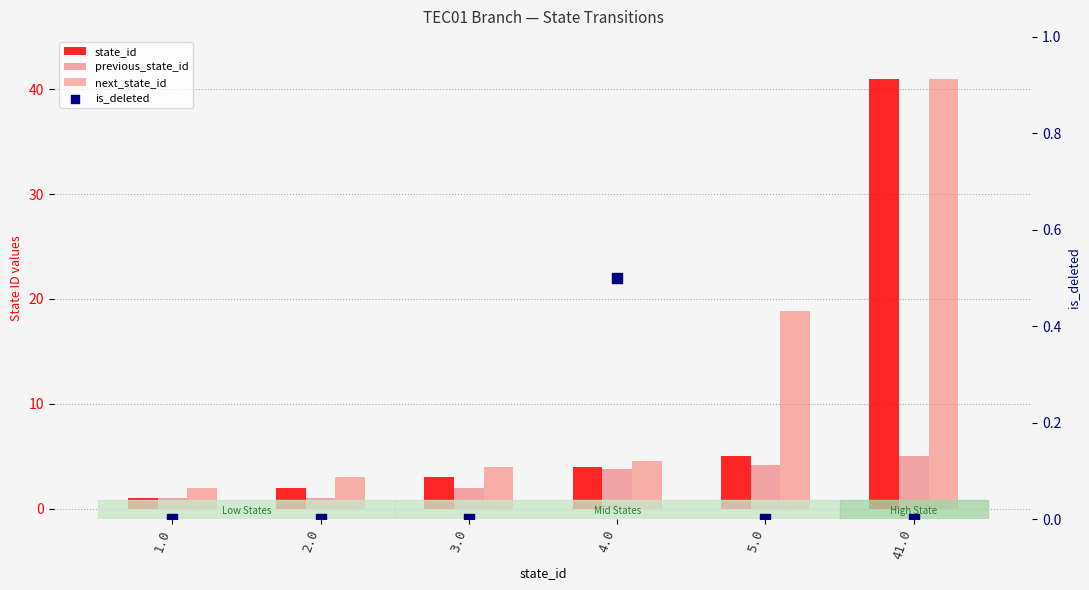

Which series has the largest Y range (max minus min)?

state_id